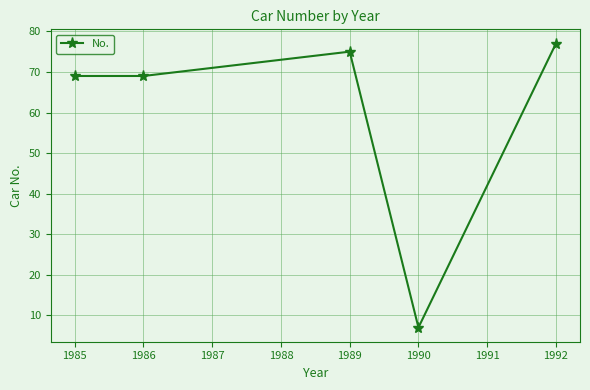

How many series are shown in this chart?

1